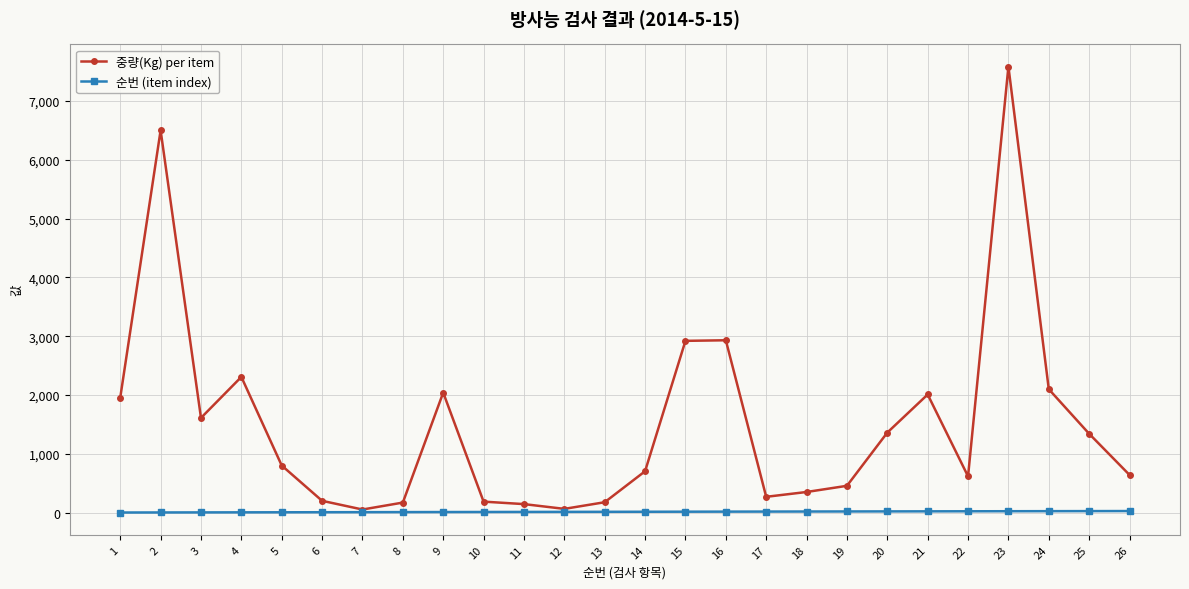

At which label does 중량(Kg) per item first exceed 800?

1